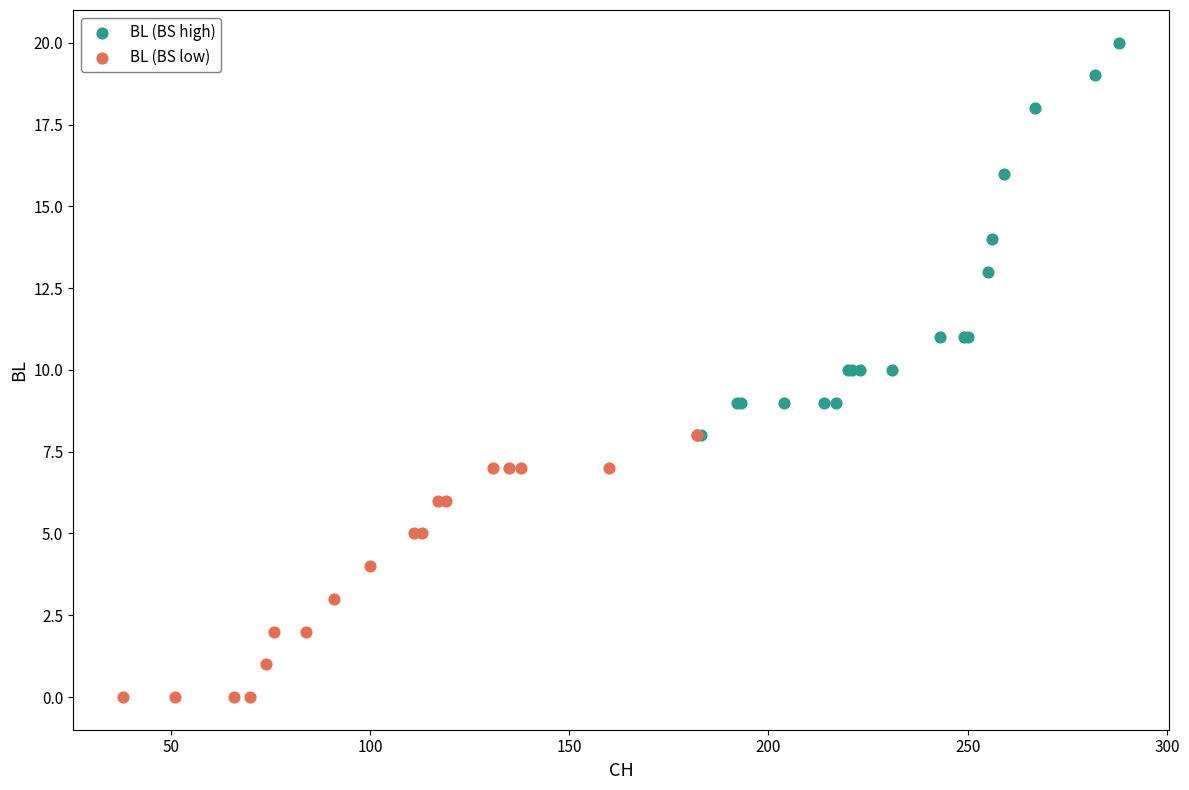

Which series contains the lowest Y value?

BL (BS low)